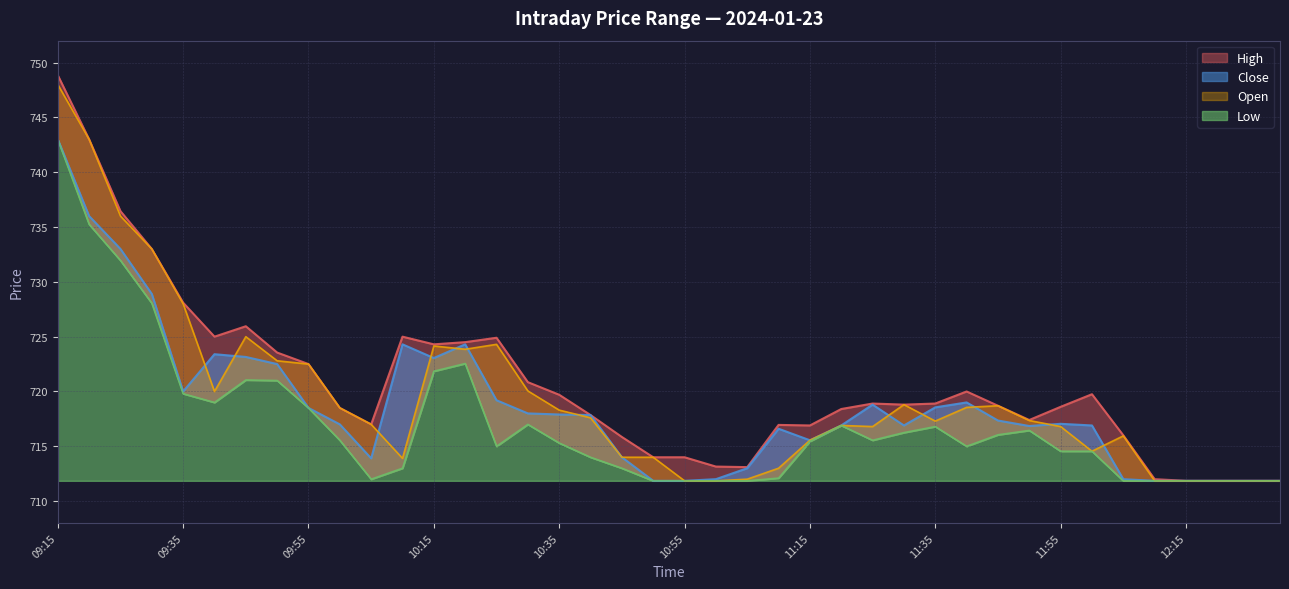

Reading left to right, what are all the values shown in this chart?

High: 09:15=748.9	09:20=743.0	09:25=736.5	09:30=733.0	09:35=728.1	09:40=725.0	09:45=726.0	09:50=723.5	09:55=722.5	10:00=718.5	10:05=717.0	10:10=725.0	10:15=724.3	10:20=724.5	10:25=724.9	10:30=720.9	10:35=719.7	10:40=717.9	10:45=715.9	10:50=714.0	10:55=714.0	11:00=713.1	11:05=713.1	11:10=717.0	11:15=716.9	11:20=718.4	11:25=718.9	11:30=718.8	11:35=718.9	11:40=720.0	11:45=718.7	11:50=717.4	11:55=718.6	12:00=719.8	12:05=716.0	12:10=712.0	12:15=711.9	12:20=711.9	12:25=711.9	12:30=711.9
Open: 09:15=748.0	09:20=743.0	09:25=736.0	09:30=733.0	09:35=728.0	09:40=720.0	09:45=725.0	09:50=722.8	09:55=722.5	10:00=718.5	10:05=717.0	10:10=713.9	10:15=724.1	10:20=723.9	10:25=724.3	10:30=720.0	10:35=718.3	10:40=717.6	10:45=714.0	10:50=714.0	10:55=711.9	11:00=711.9	11:05=712.0	11:10=713.0	11:15=715.5	11:20=716.9	11:25=716.8	11:30=718.8	11:35=717.3	11:40=718.5	11:45=718.7	11:50=717.4	11:55=716.8	12:00=714.5	12:05=716.0	12:10=711.9	12:15=711.9	12:20=711.9	12:25=711.9	12:30=711.9
Close: 09:15=743.0	09:20=736.0	09:25=733.0	09:30=728.9	09:35=720.0	09:40=723.4	09:45=723.1	09:50=722.5	09:55=718.5	10:00=717.0	10:05=713.9	10:10=724.3	10:15=723.0	10:20=724.3	10:25=719.2	10:30=718.0	10:35=717.9	10:40=717.9	10:45=714.0	10:50=711.9	10:55=711.9	11:00=712.0	11:05=713.0	11:10=716.6	11:15=715.5	11:20=716.9	11:25=718.8	11:30=716.9	11:35=718.5	11:40=719.0	11:45=717.4	11:50=716.9	11:55=717.0	12:00=716.9	12:05=712.0	12:10=711.9	12:15=711.9	12:20=711.9	12:25=711.9	12:30=711.9
Low: 09:15=743.0	09:20=735.2	09:25=732.0	09:30=728.0	09:35=719.8	09:40=719.0	09:45=721.0	09:50=721.0	09:55=718.5	10:00=715.5	10:05=712.0	10:10=713.0	10:15=721.9	10:20=722.5	10:25=715.0	10:30=717.0	10:35=715.3	10:40=714.0	10:45=713.0	10:50=711.9	10:55=711.9	11:00=711.9	11:05=711.9	11:10=712.1	11:15=715.5	11:20=716.9	11:25=715.5	11:30=716.2	11:35=716.8	11:40=715.0	11:45=716.0	11:50=716.5	11:55=714.5	12:00=714.5	12:05=711.9	12:10=711.9	12:15=711.9	12:20=711.9	12:25=711.9	12:30=711.9